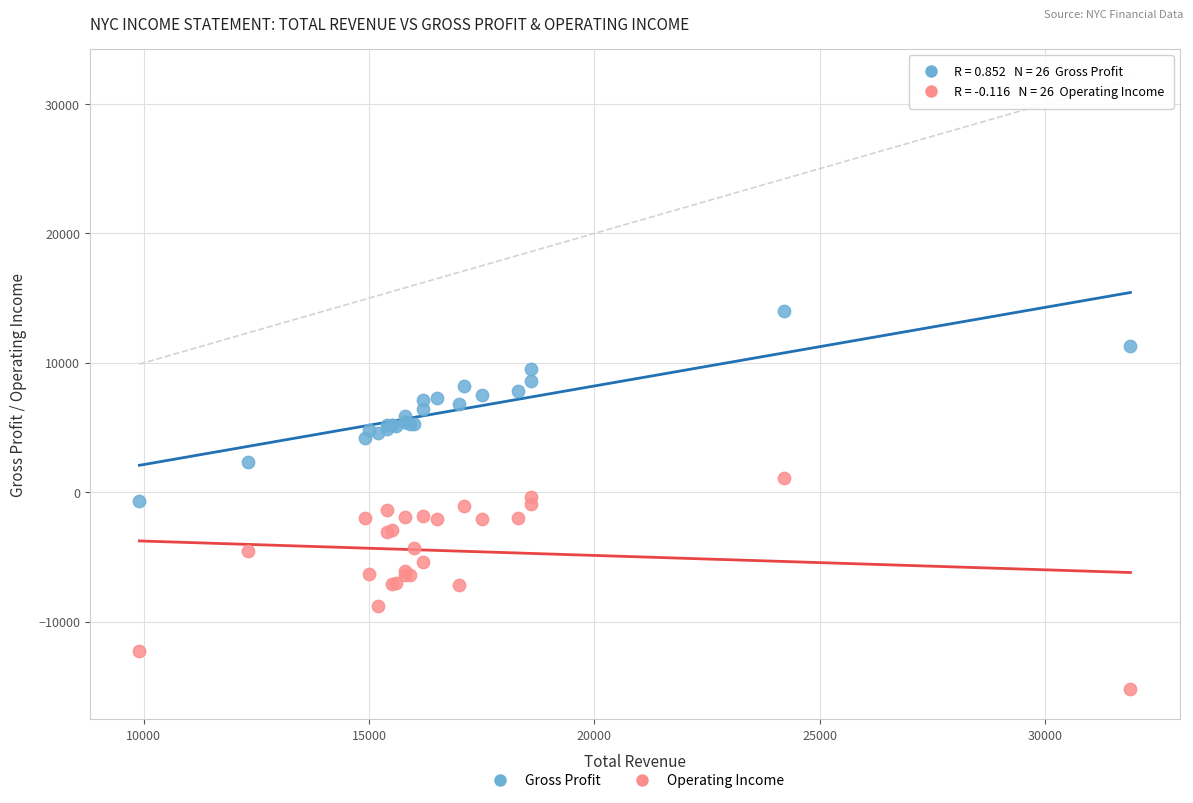

What are all the series names shown in the legend?

Gross Profit, Operating Income